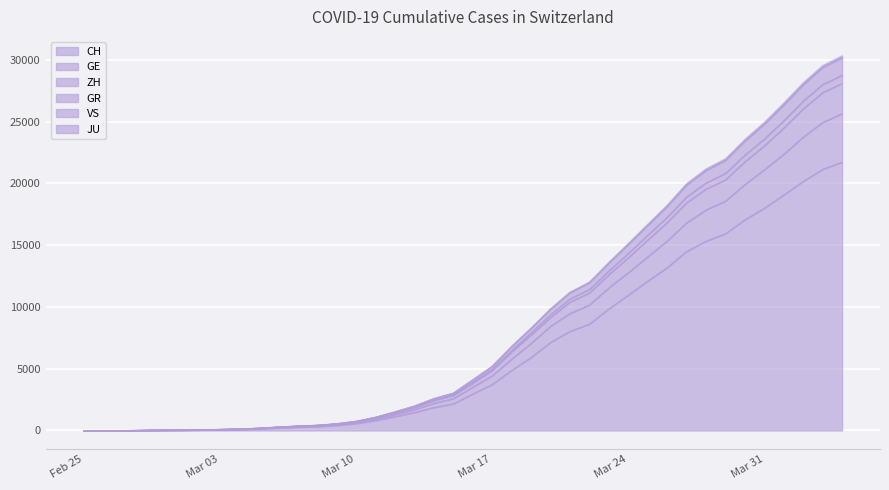

What is the maximum value for CH?

21728